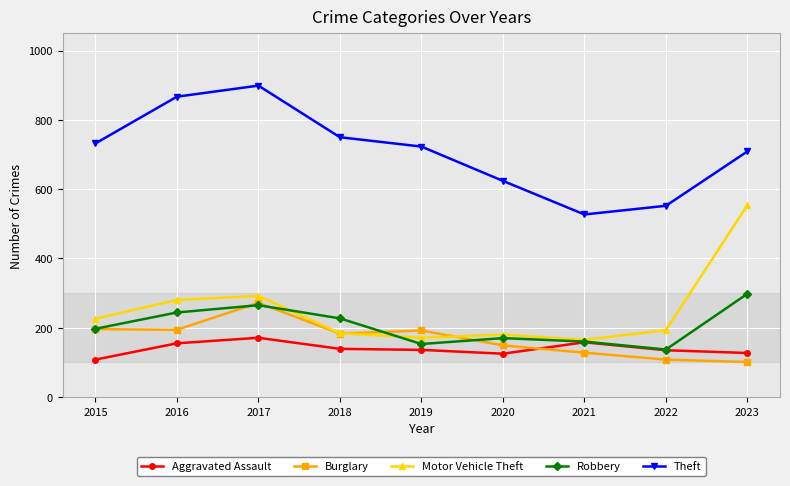

True or false: Burglary has more than 0 points higher than both neighbors.

True